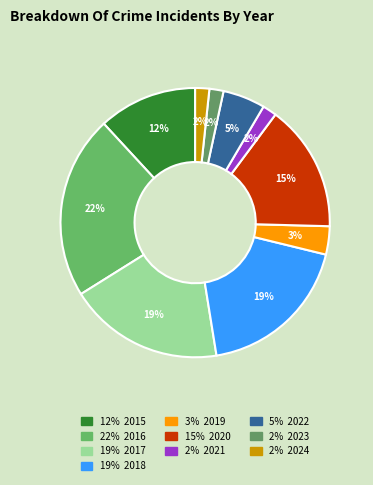

Count the number of slices in the pie.

10